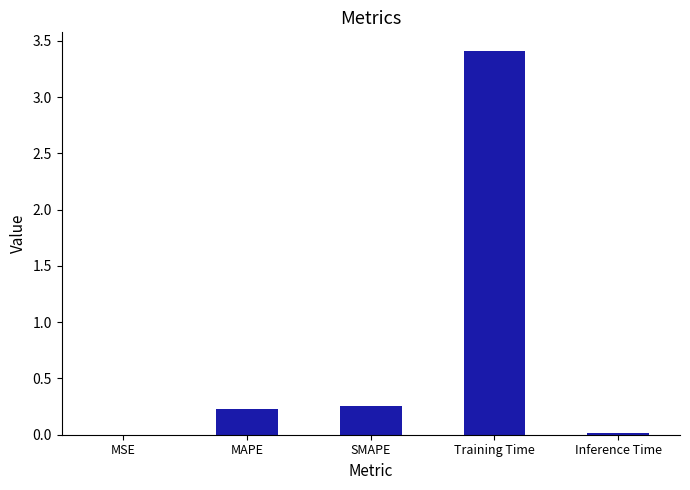

What is the average value?

0.8